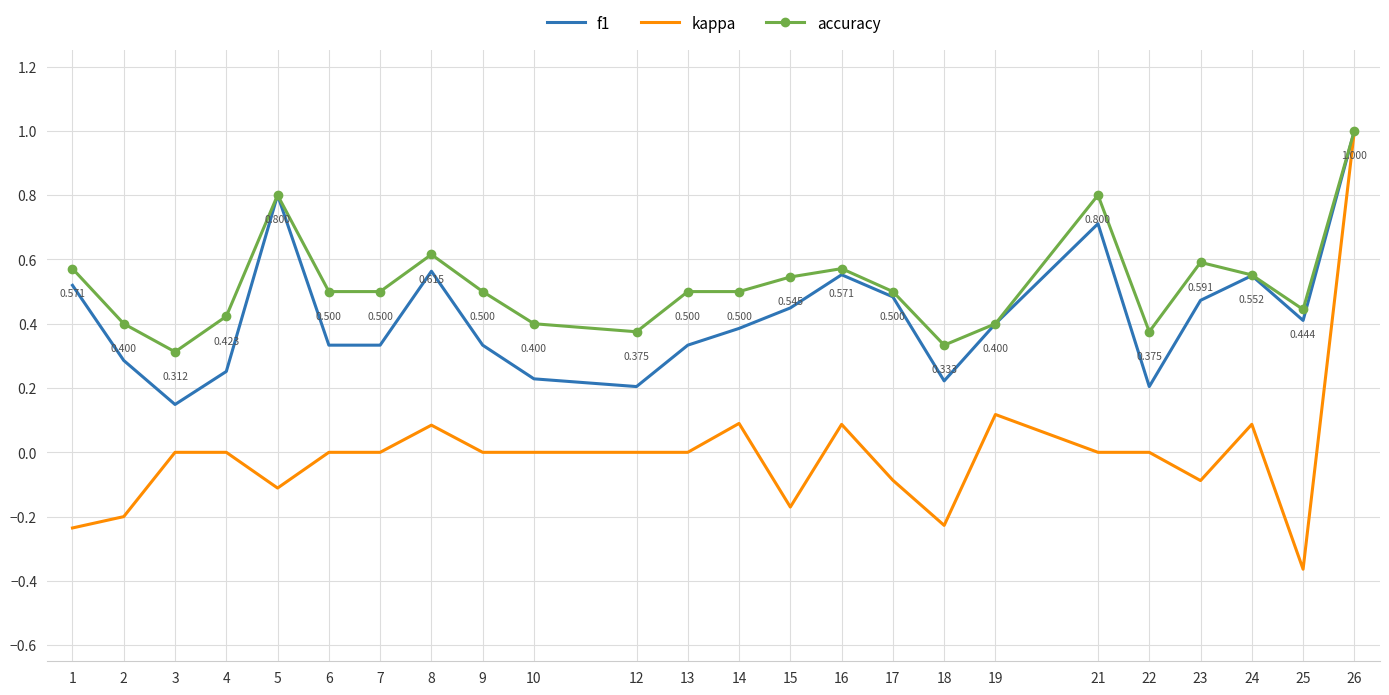

True or false: accuracy has more than 1 points higher than both neighbors.

True